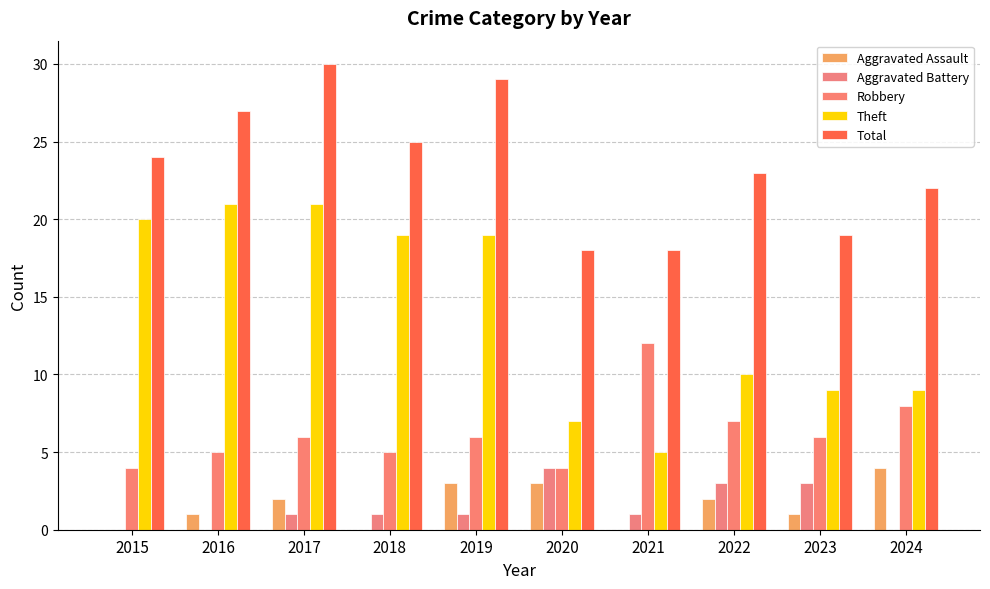

Which series has the largest total across all categories?

Total